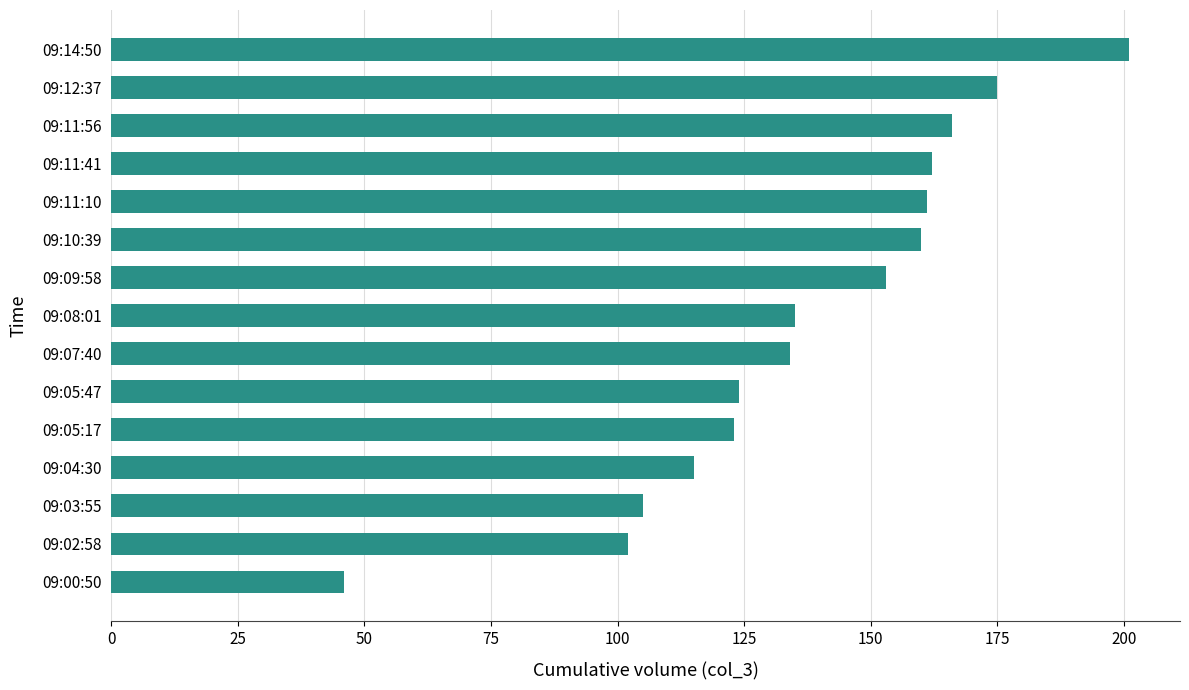

The chart shows a value of 46 at 09:00:50. True or false?

True